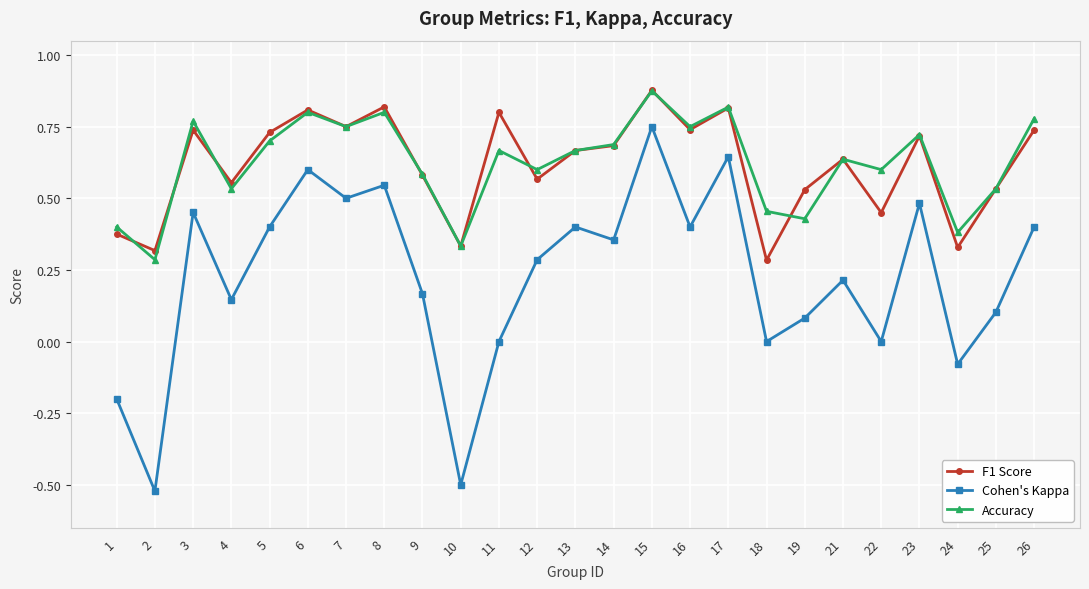

Does the chart display data point markers on the line(s)?

Yes